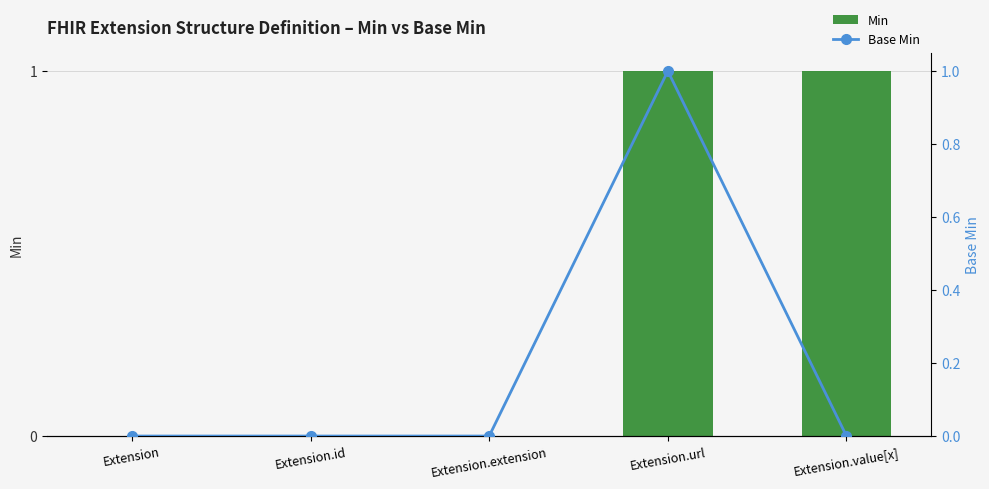

Which series has the largest total across all categories?

Min